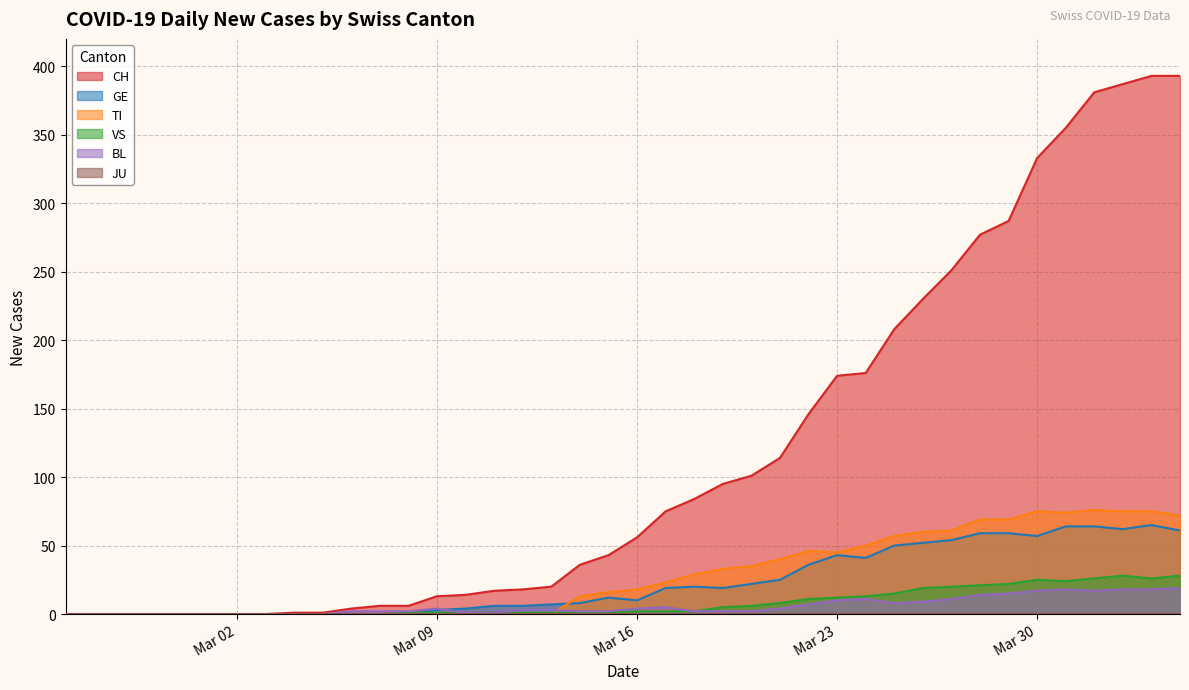

Which series has the widest spread of values?

CH